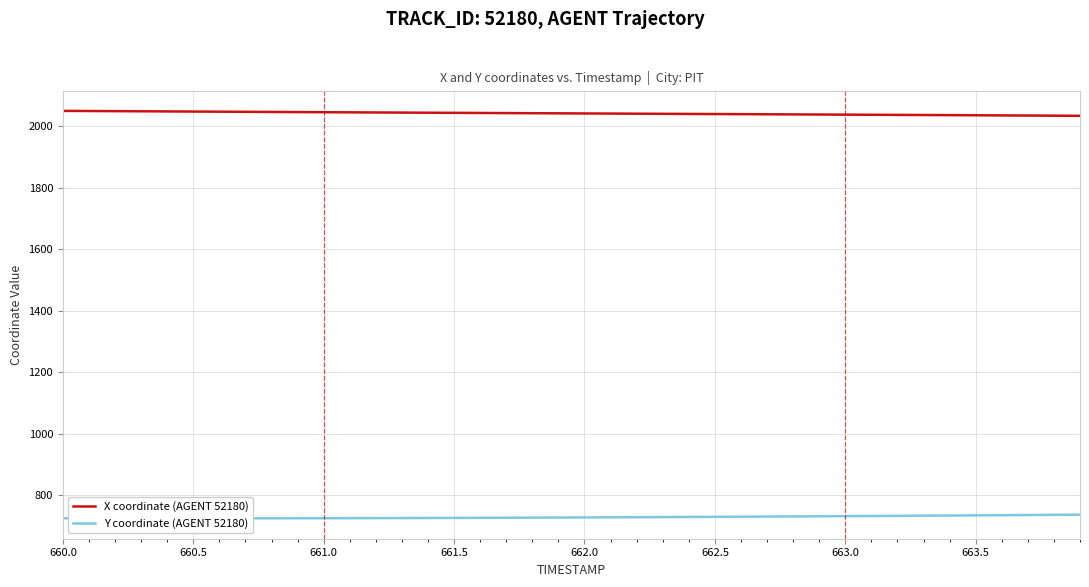

What is the highest value of the X coordinate (AGENT 52180) series?

2049.6